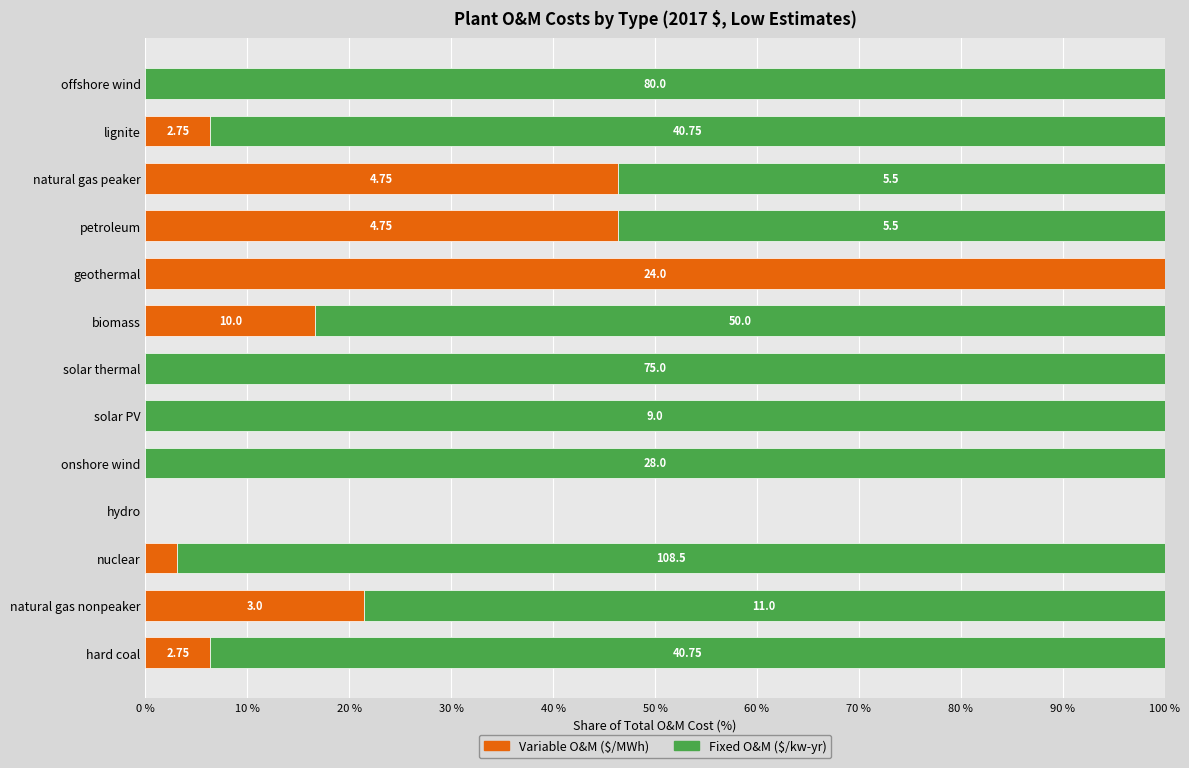

Reading left to right, transcribe all the data shown in this chart.

Variable O&M ($/MWh): 6.3	21.4	3.1	0.0	0.0	0.0	0.0	16.7	100.0	46.3	46.3	6.3	0.0
Fixed O&M ($/kw-yr): 93.7	78.6	96.9	0.0	100.0	100.0	100.0	83.3	0.0	53.7	53.7	93.7	100.0